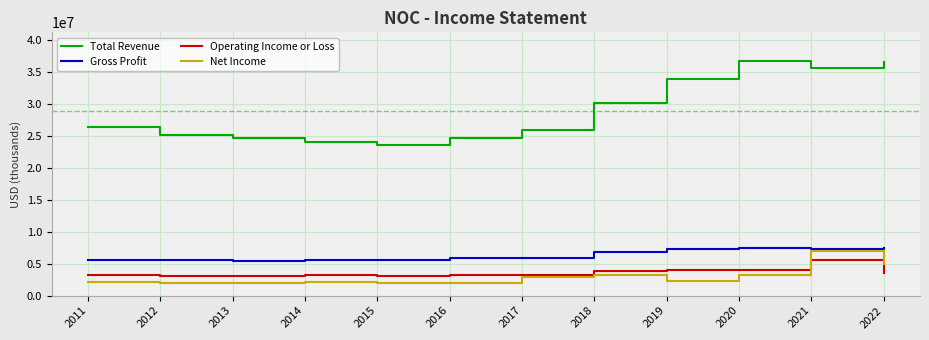

Which series changed the most between 2013 and 2021?

Total Revenue